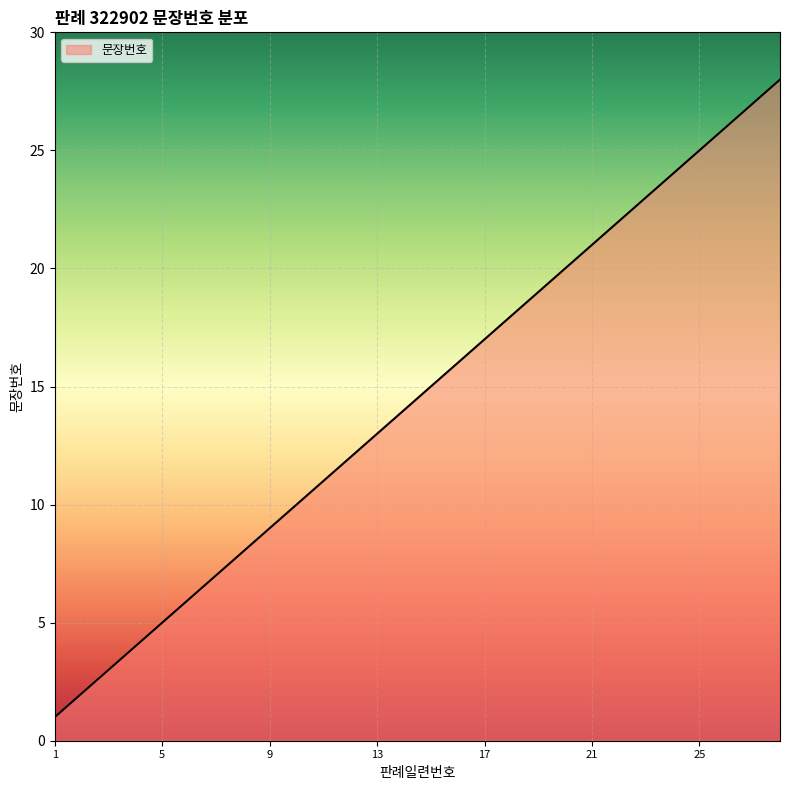

What is the difference between the maximum and minimum values?

27